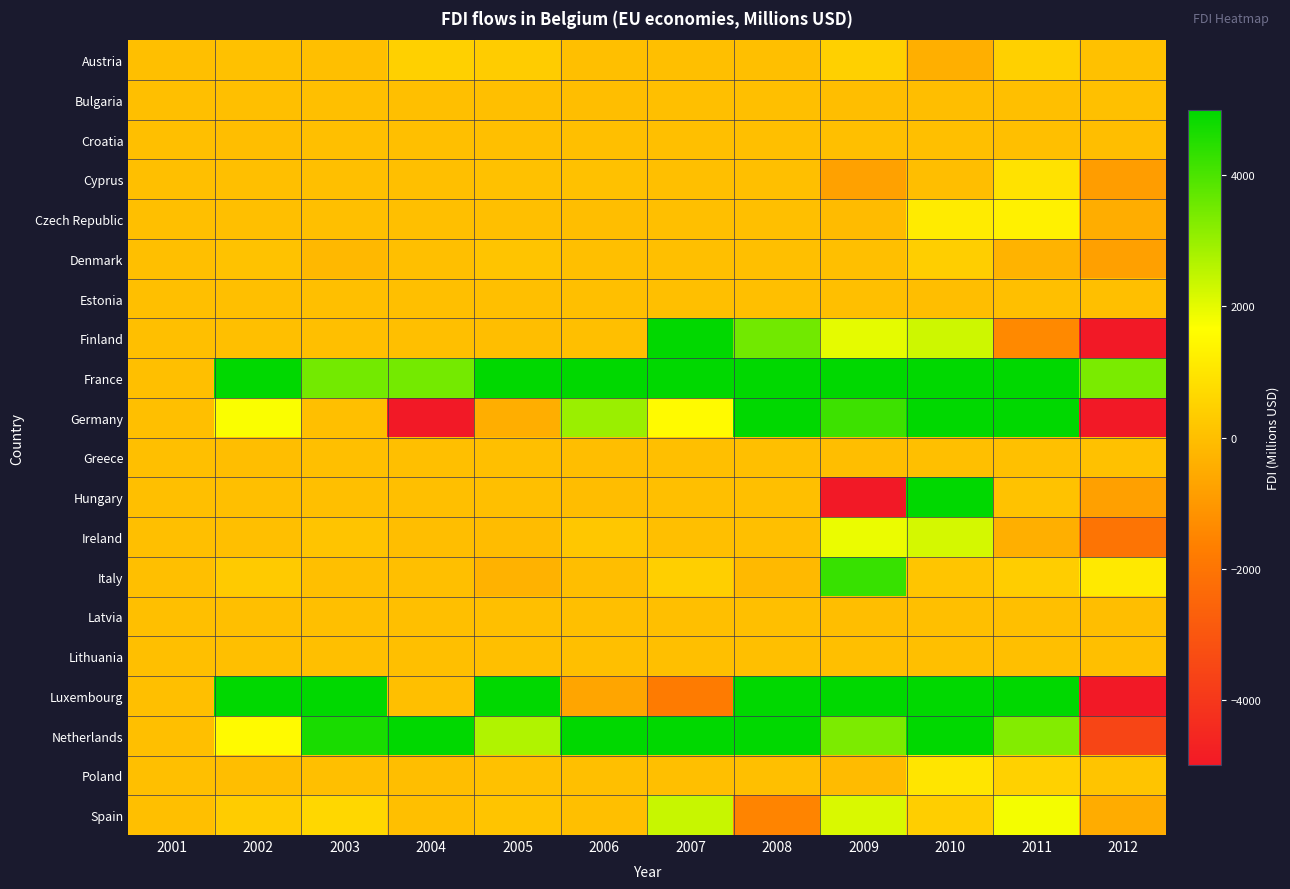

Rank the series at 2010 from lowest to highest value.

Austria, Cyprus, Estonia, Bulgaria, Croatia, Lithuania, Latvia, Greece, Italy, Spain, Denmark, Poland, Czech Republic, Ireland, Finland, Hungary, Germany, France, Luxembourg, Netherlands